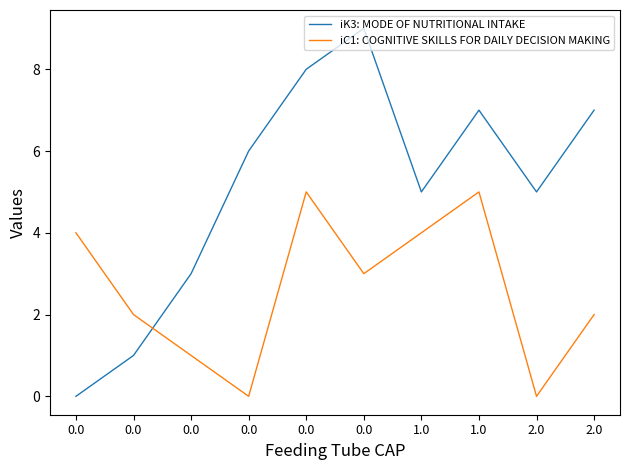

What is the spread (max minus min) of values at 1.0?

1